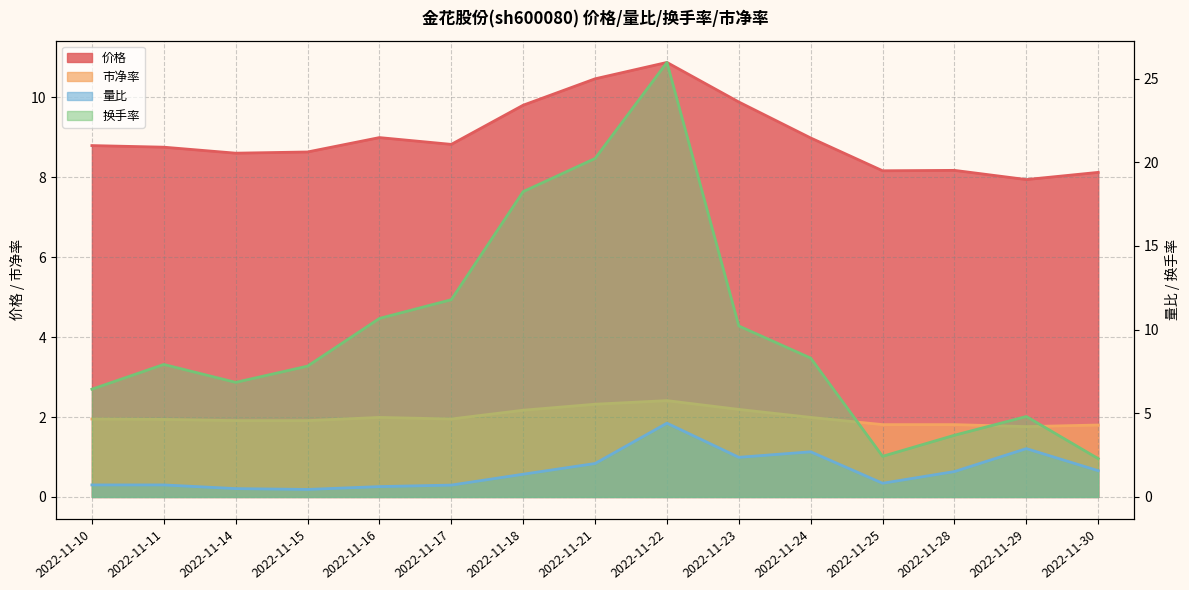

What is the difference between the highest and lowest values at 2022-11-24?

7.0